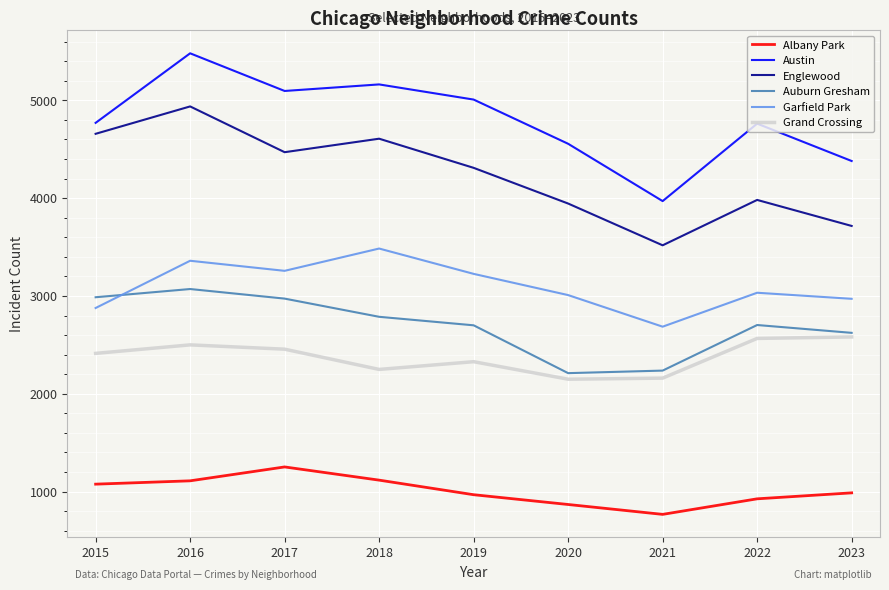

At which label is Englewood closest to 4228?

2019